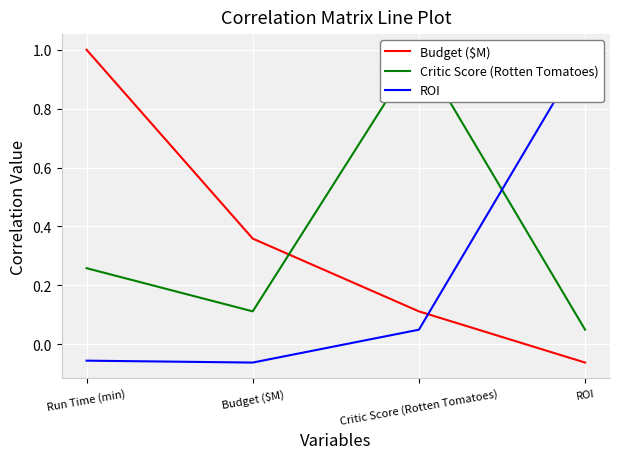

Which has a higher value, Critic Score (Rotten Tomatoes) or Run Time (min)?

Run Time (min)